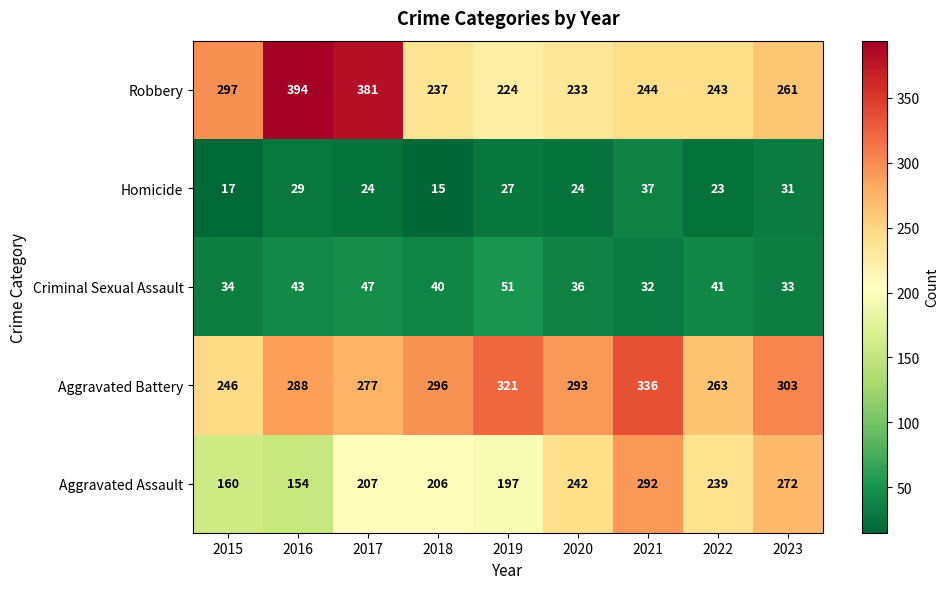

Is it true that Criminal Sexual Assault equals 41 at 2022?

True